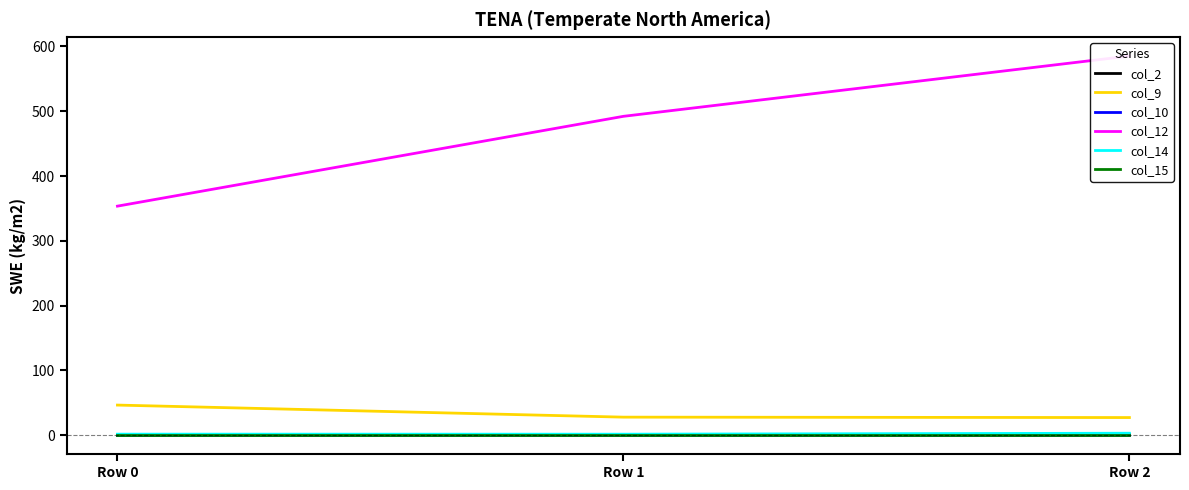

Which has a higher value, Row 2 or Row 0?

Row 2